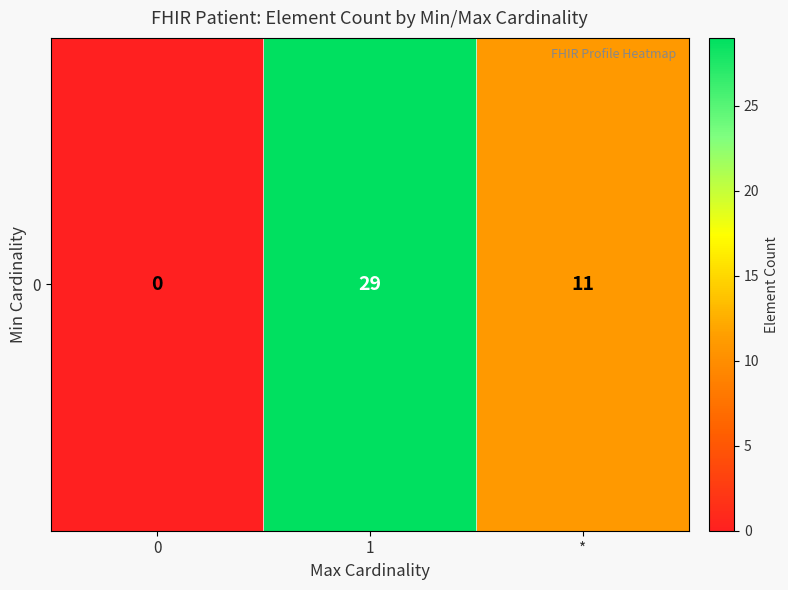

Reading left to right, list all the values displayed in this chart.

0	29	11